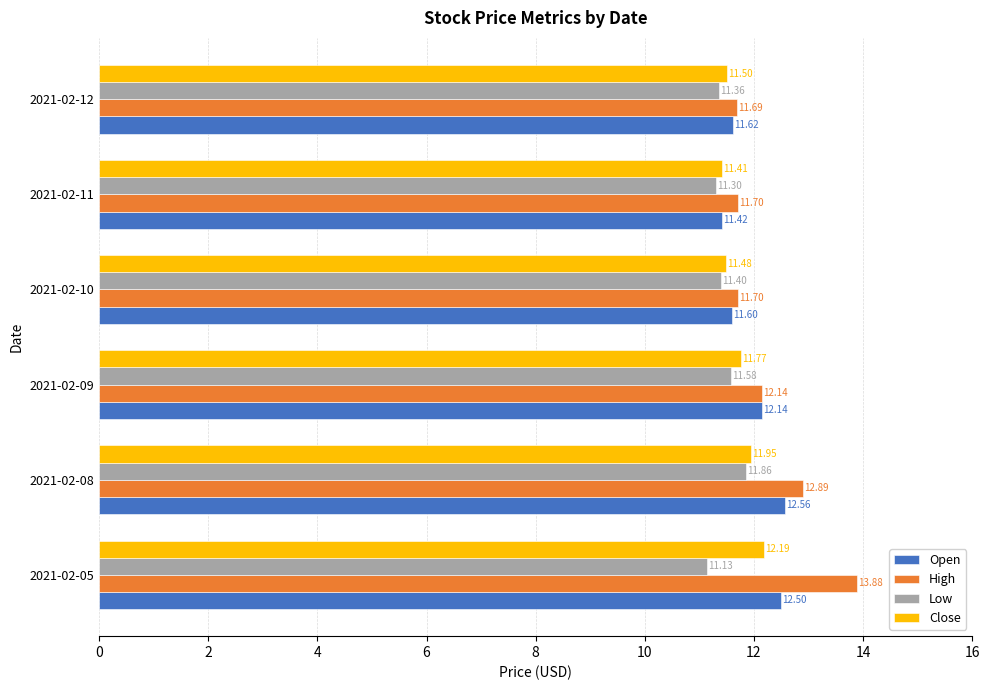

What is the sum of all Open values?

71.8